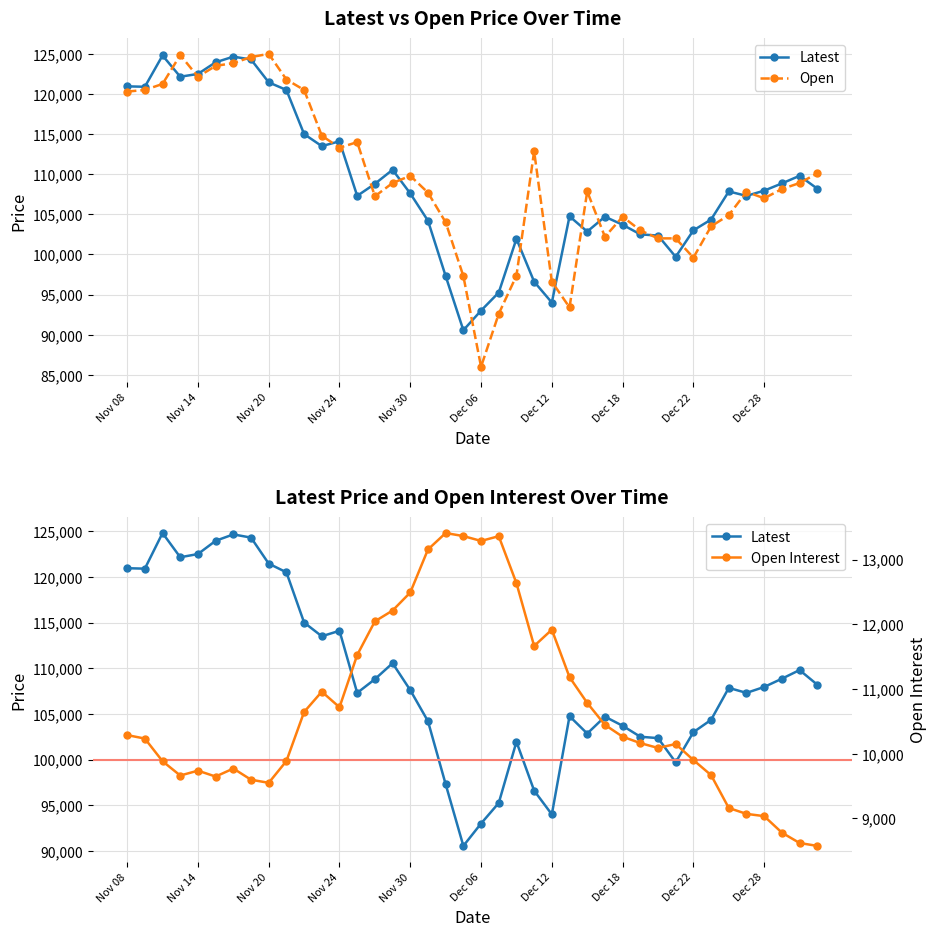

True or false: Open has more than 1 interior local peaks.

True